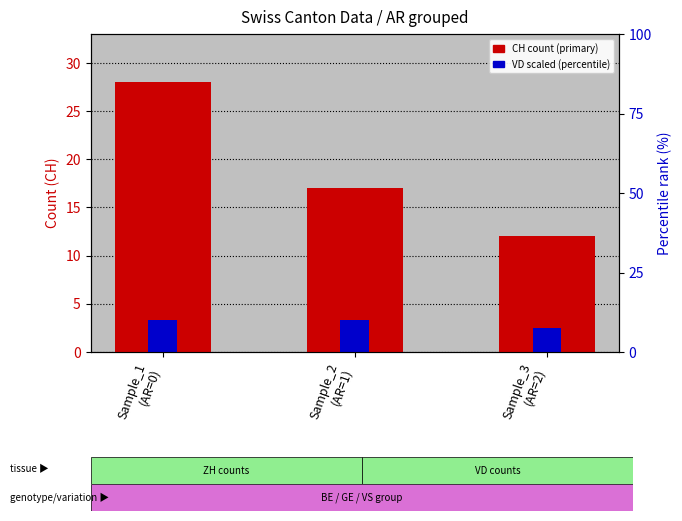

Where is VD (scaled) nearest to the value 2?

Sample_3
(AR=2)